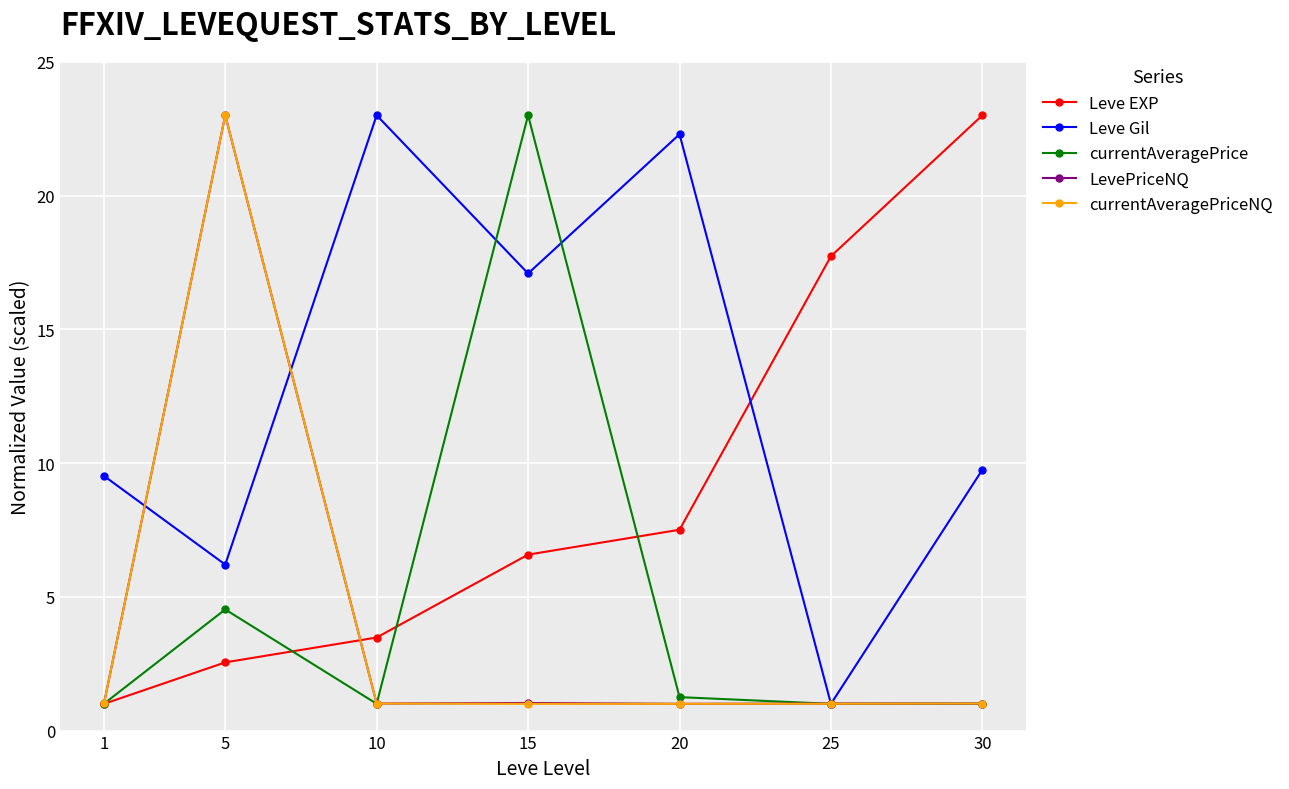

What is the sum of the LevePriceNQ values at 30 and 20?

2.0